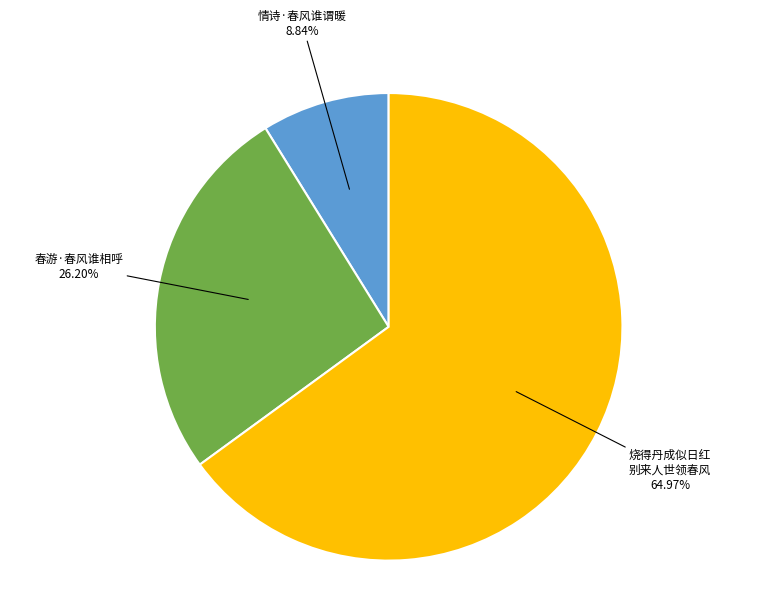

Is there any slice that represents more than half of the pie?

Yes